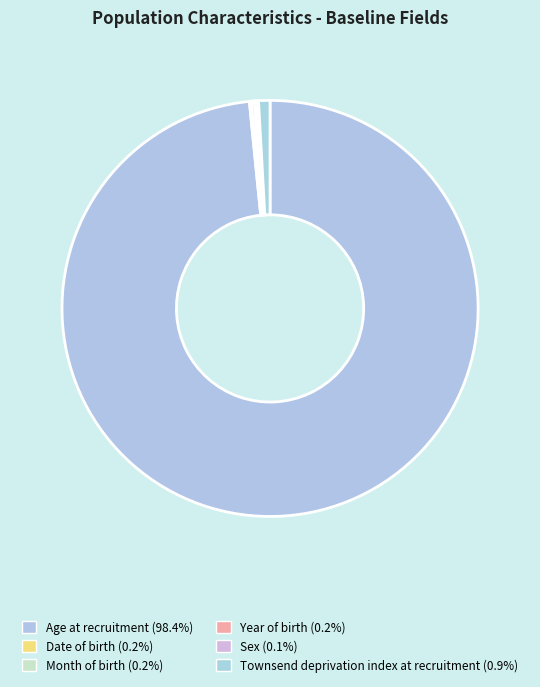

What is the total percentage of Date of birth and Year of birth?

0.3%